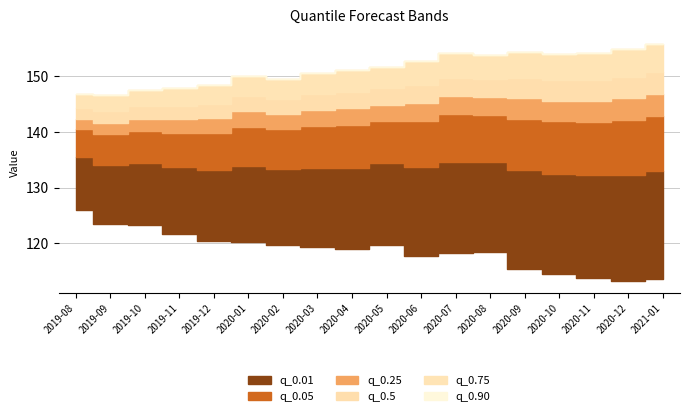

Which has a higher value, 2020-10 or 2020-02?

2020-02